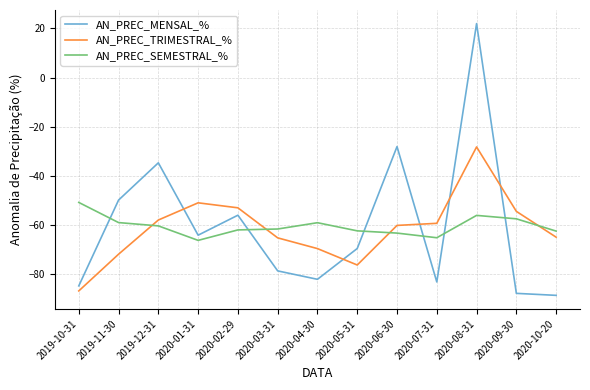

Does the chart have visible grid lines?

Yes